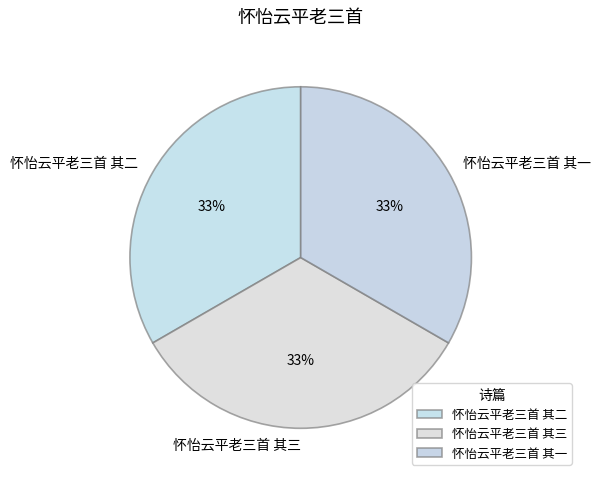

Combined, do 怀怡云平老三首 其二 and 怀怡云平老三首 其一 account for over 50%?

Yes